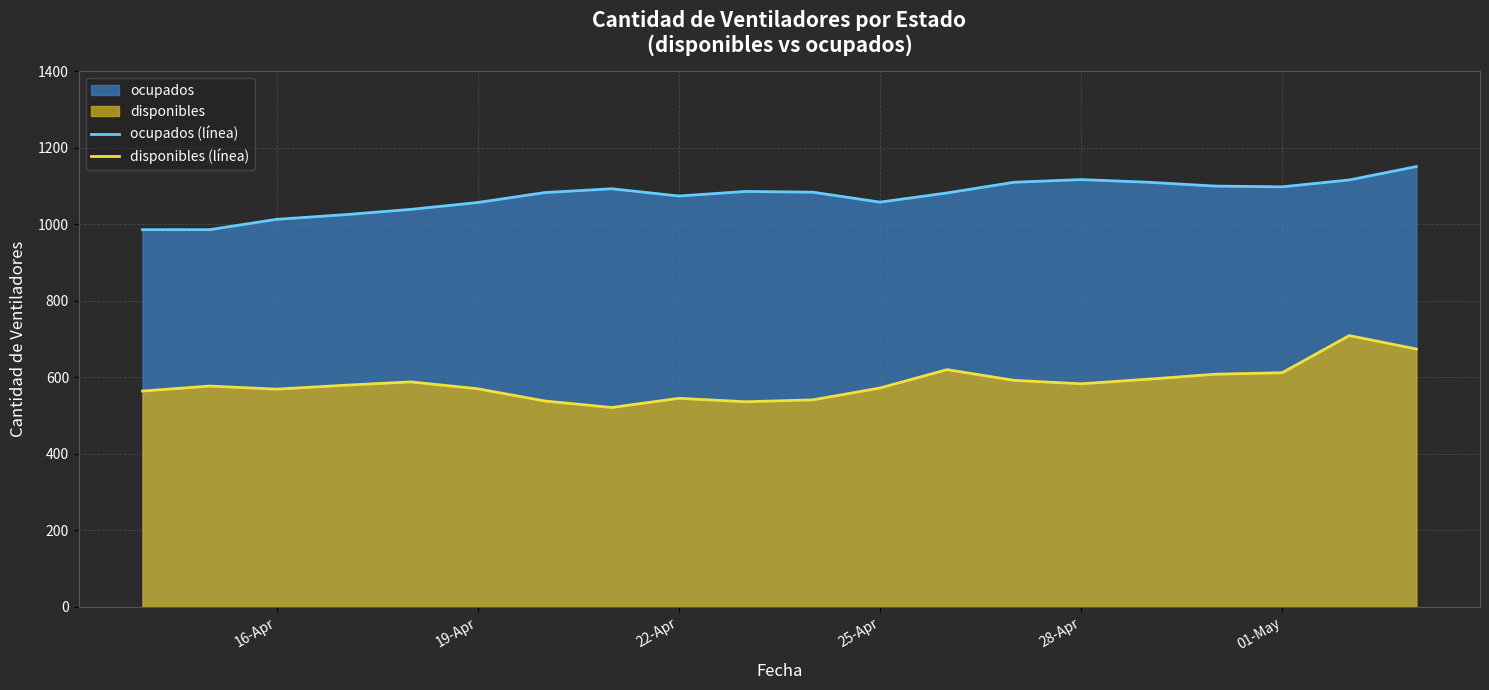

Rank the series by their average value, from lowest to highest.

disponibles (línea), ocupados (línea)